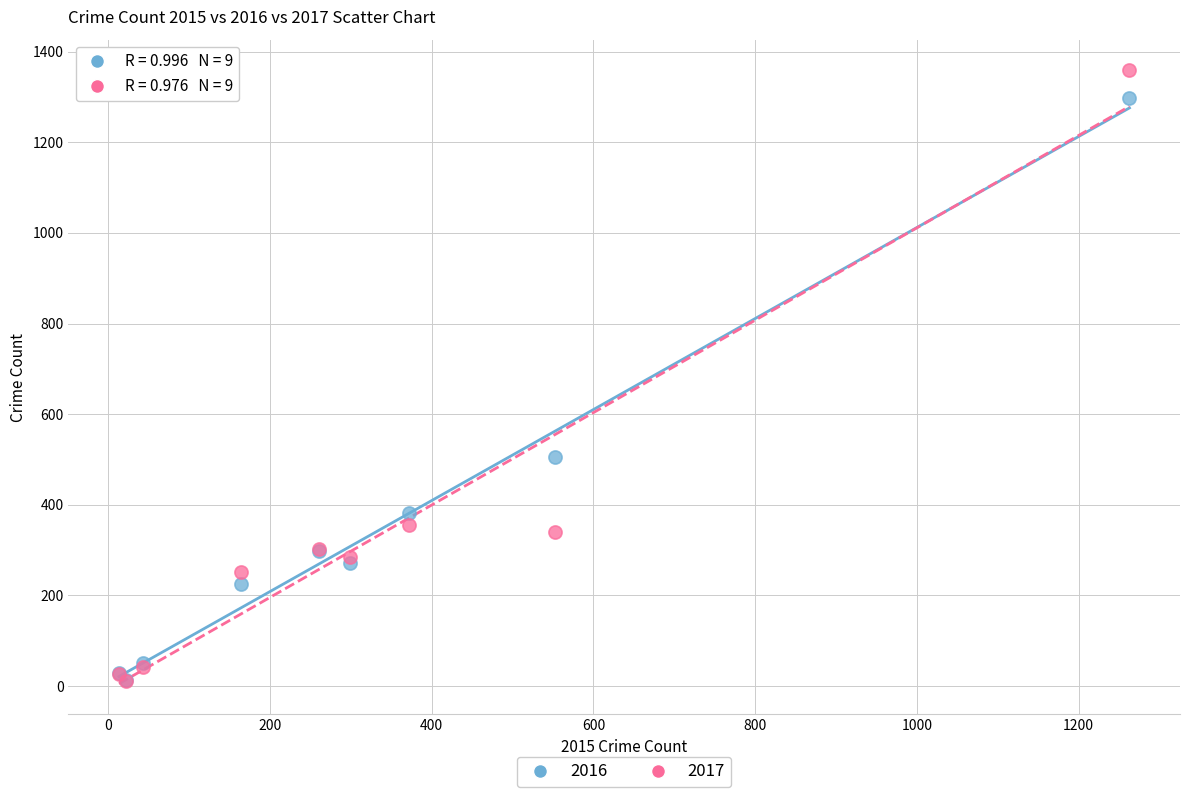

Across all series, what Y value is closest to 685?

505